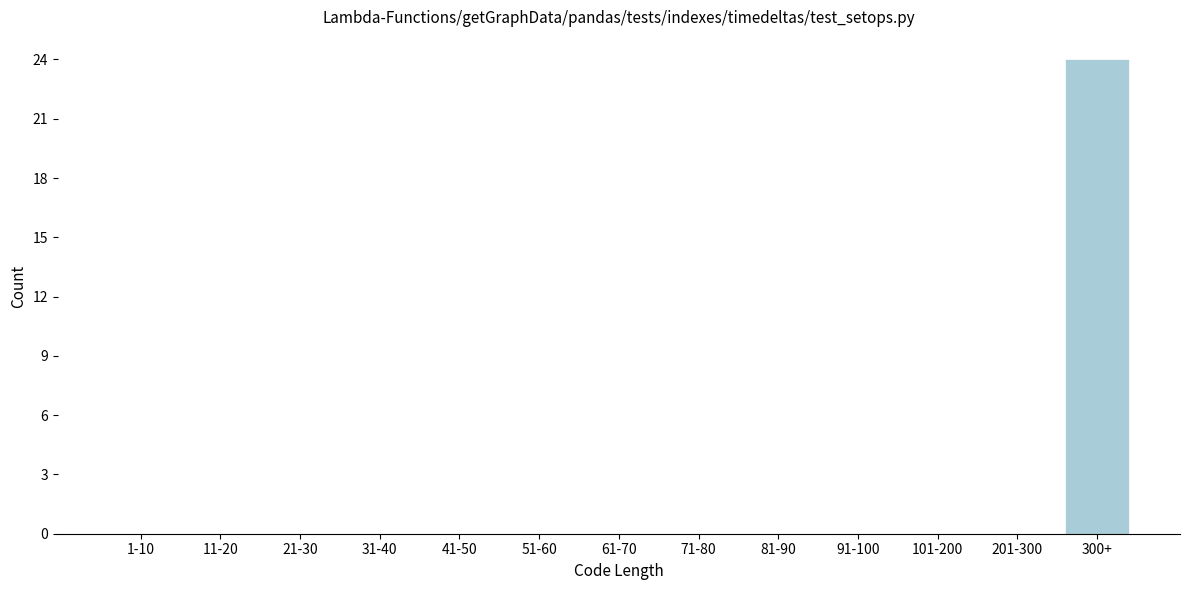

Reading left to right, extract all data points from this chart.

1-10=0	11-20=0	21-30=0	31-40=0	41-50=0	51-60=0	61-70=0	71-80=0	81-90=0	91-100=0	101-200=0	201-300=0	300+=24